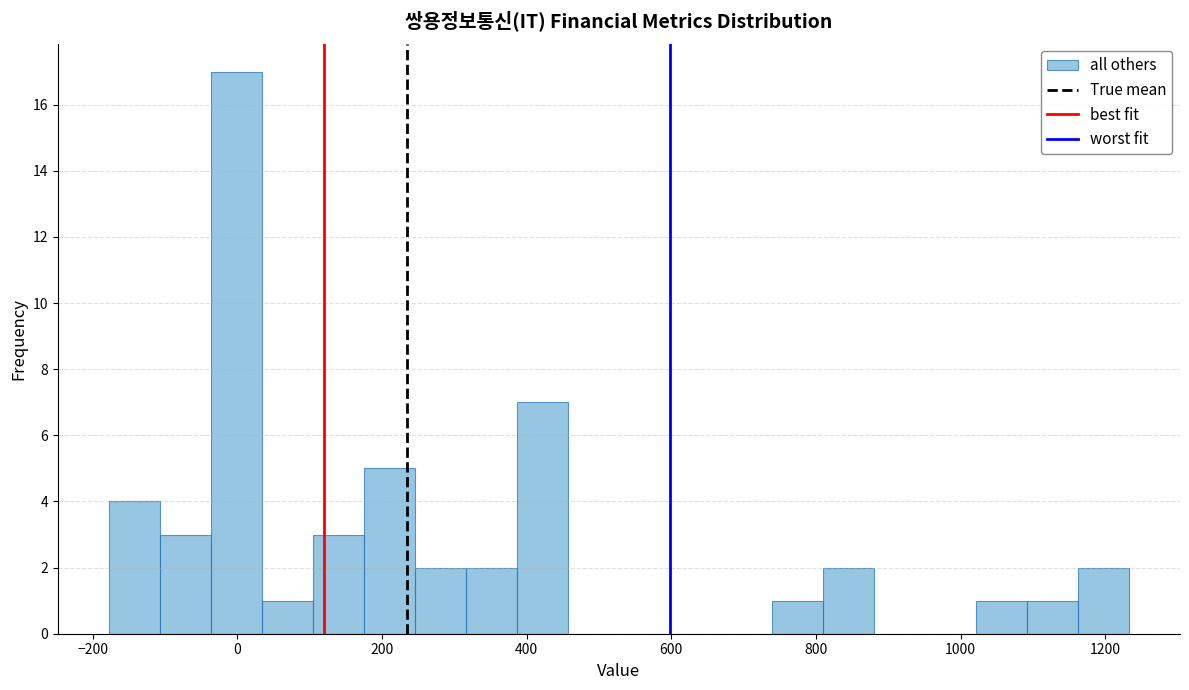

Read against the x-axis, roughly where is the centre of the tallest bar?

0